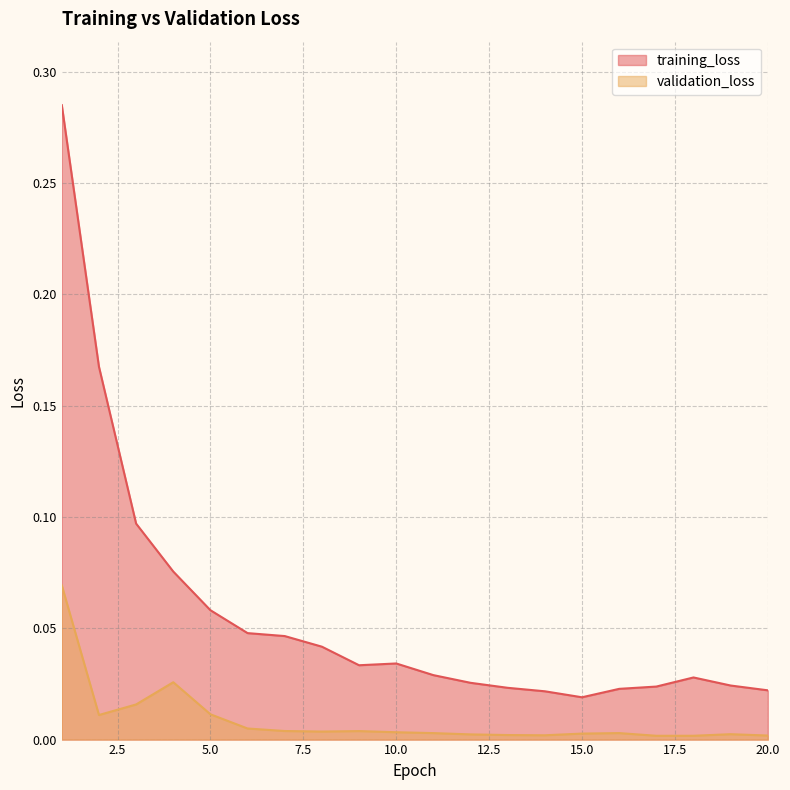

Reading left to right, what are all the values shown in this chart?

training_loss: 1=0.3	2=0.2	3=0.1	4=0.1	5=0.1	6=0.0	7=0.0	8=0.0	9=0.0	10=0.0	11=0.0	12=0.0	13=0.0	14=0.0	15=0.0	16=0.0	17=0.0	18=0.0	19=0.0	20=0.0
validation_loss: 1=0.1	2=0.0	3=0.0	4=0.0	5=0.0	6=0.0	7=0.0	8=0.0	9=0.0	10=0.0	11=0.0	12=0.0	13=0.0	14=0.0	15=0.0	16=0.0	17=0.0	18=0.0	19=0.0	20=0.0